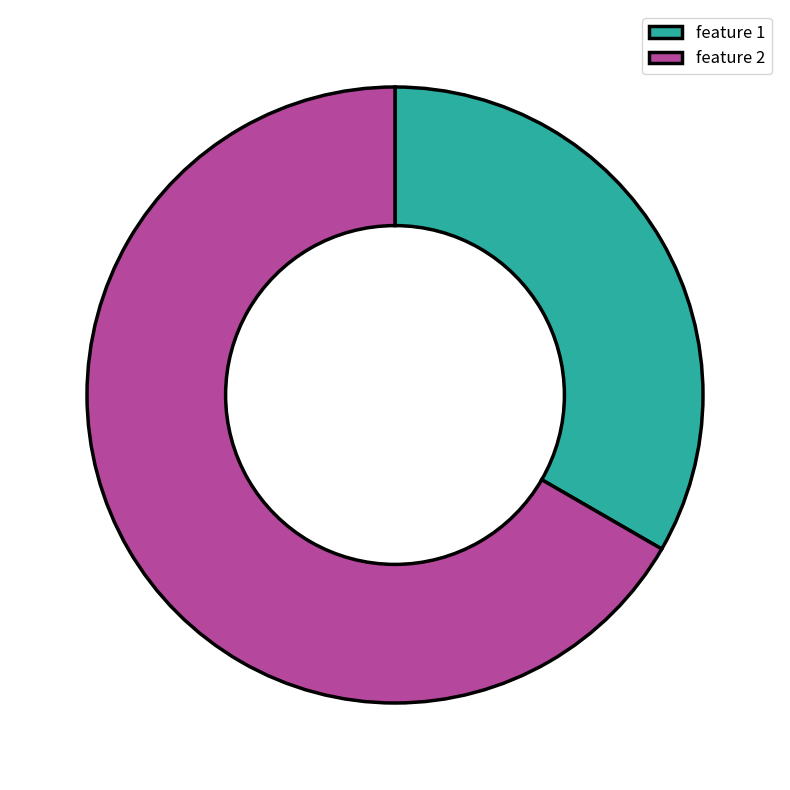

Which has a higher value, feature 1 or feature 2?

feature 2